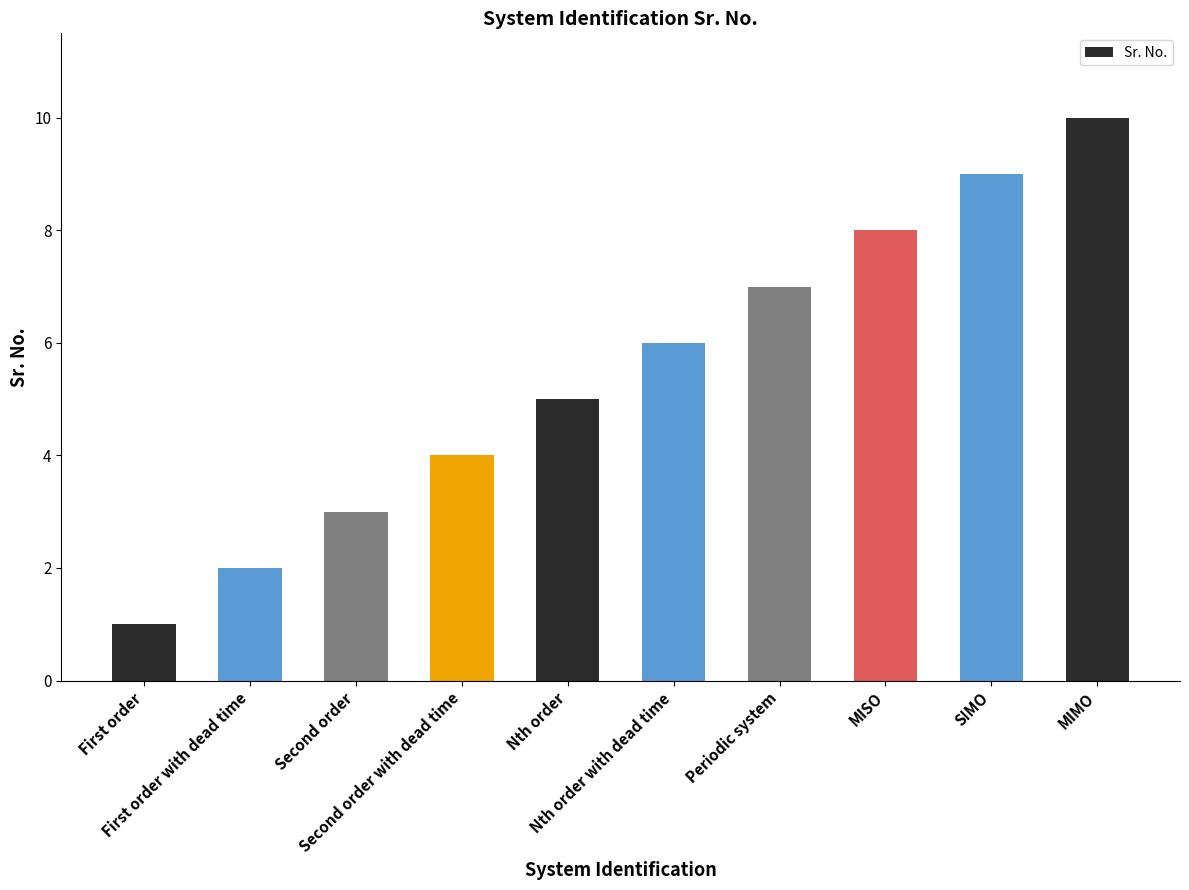

Reading left to right, extract all data points from this chart.

1	2	3	4	5	6	7	8	9	10